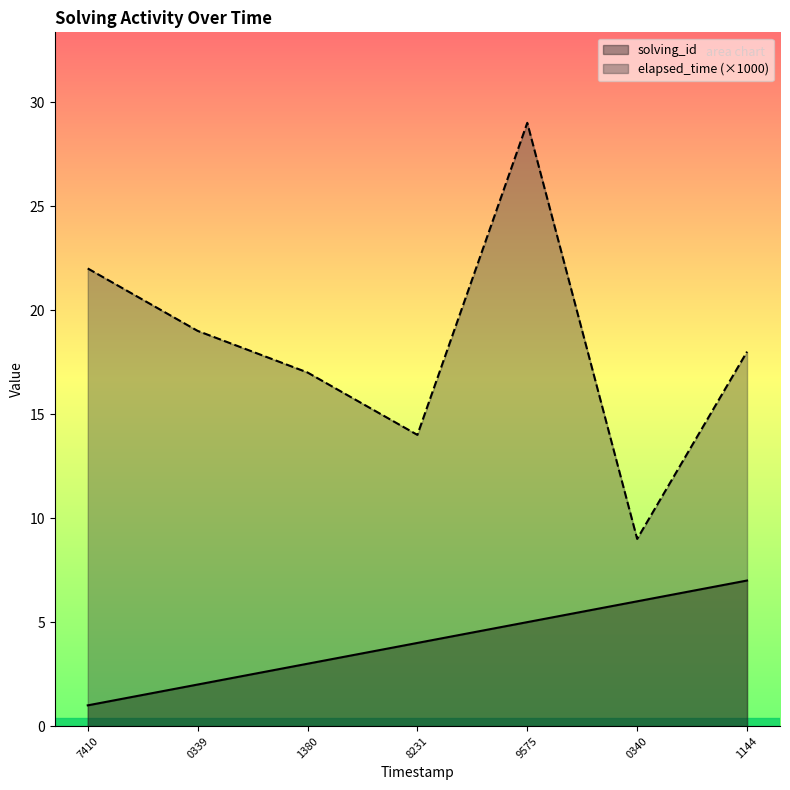

What is the maximum value for solving_id?

7